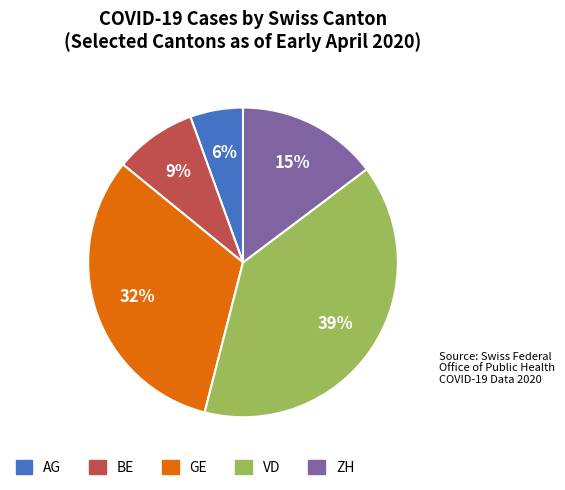

Is the sum of AG and VD greater than half?

No